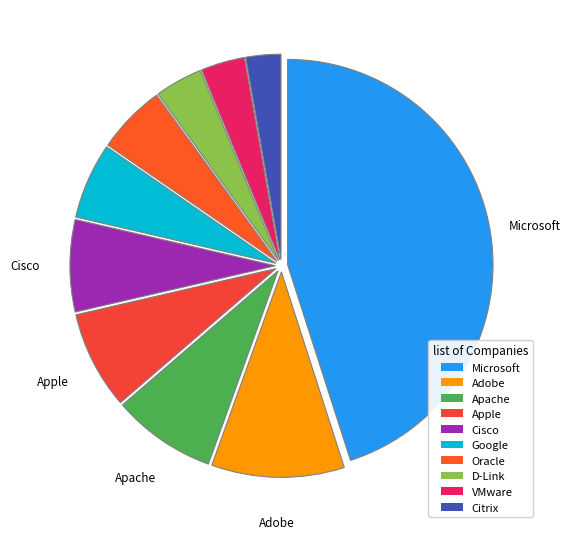

Does any single category account for the majority?

No